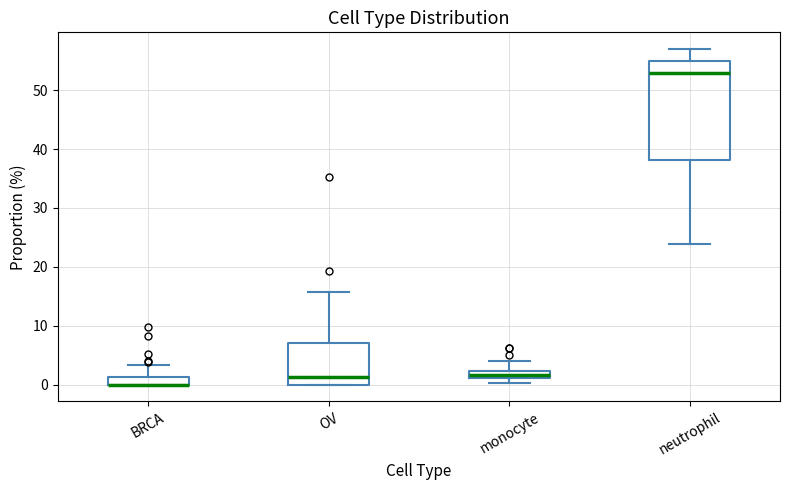

Where is the upper edge of the box for OV on the y-axis? The values are not printed on the chart, so give them approximately, as read against the axis.

7